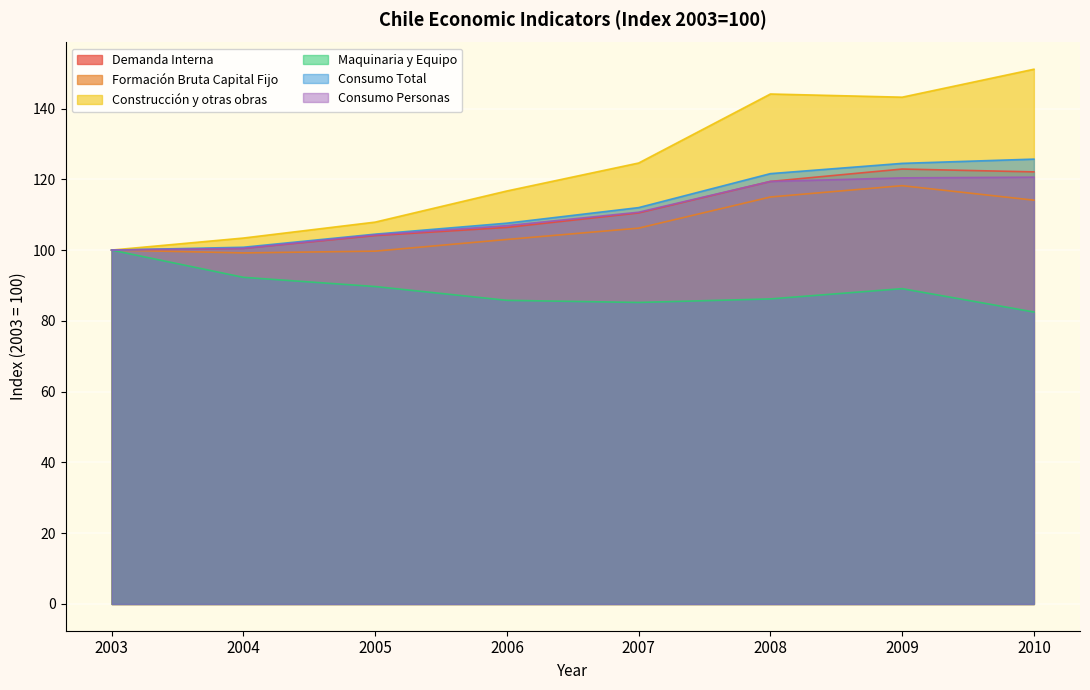

What is the maximum value for Demanda Interna?

122.9